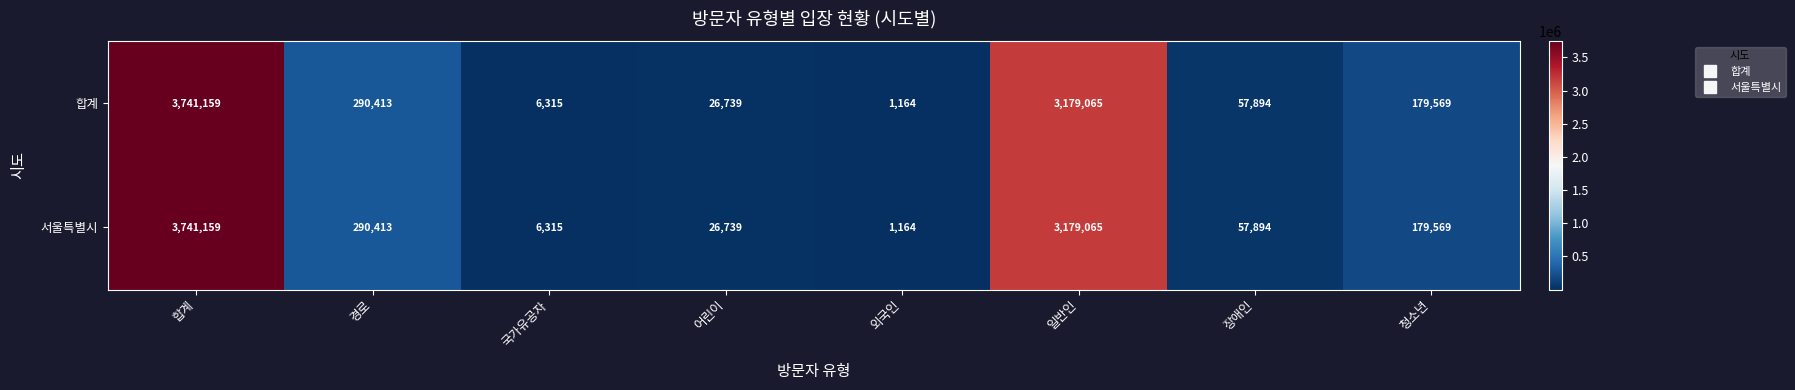

Where does the 합계 series first go above 179569?

합계